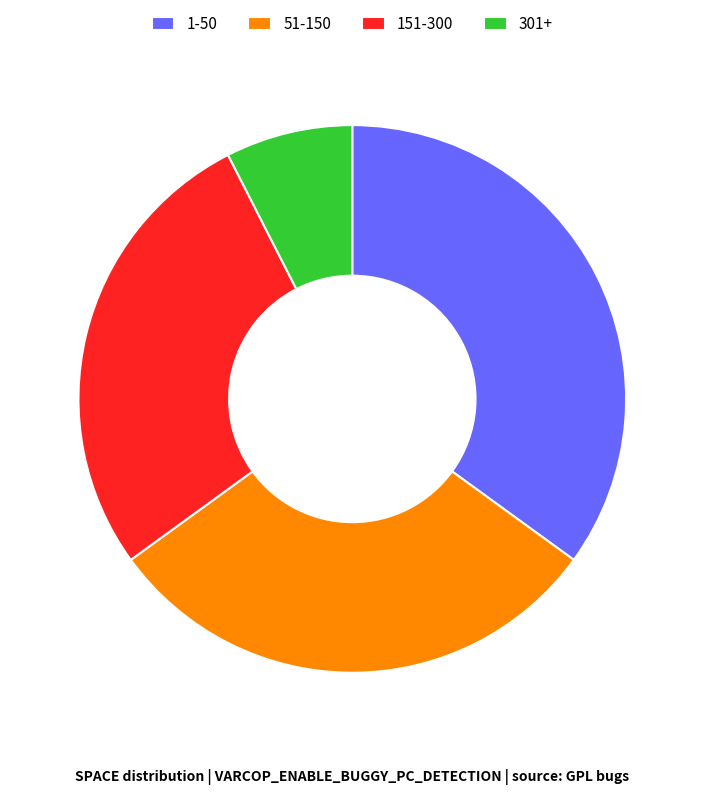

Which has a higher value, 151-300 or 1-50?

1-50